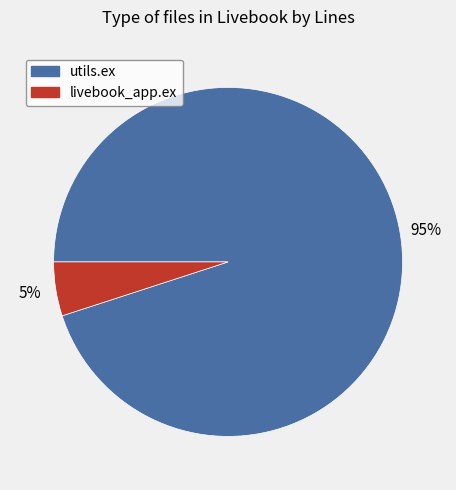

Which category has the biggest portion of the pie?

utils.ex